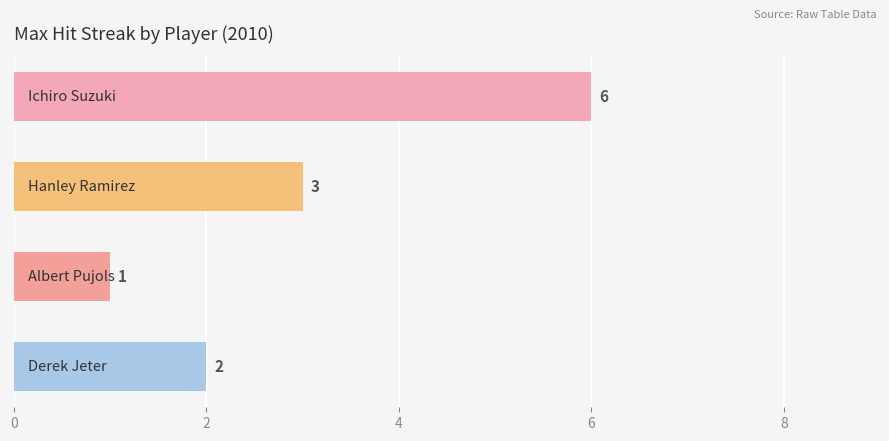

What is the difference between the second highest and second lowest values?

1